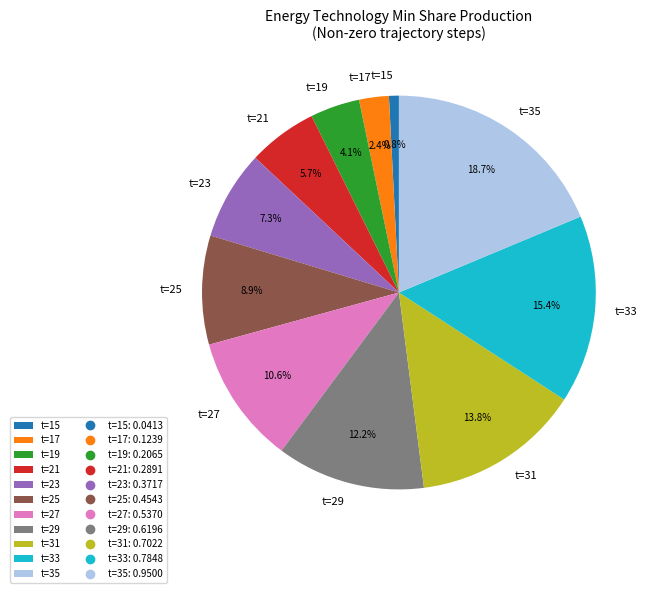

What percentage is NOT represented by t=29?

87.8%